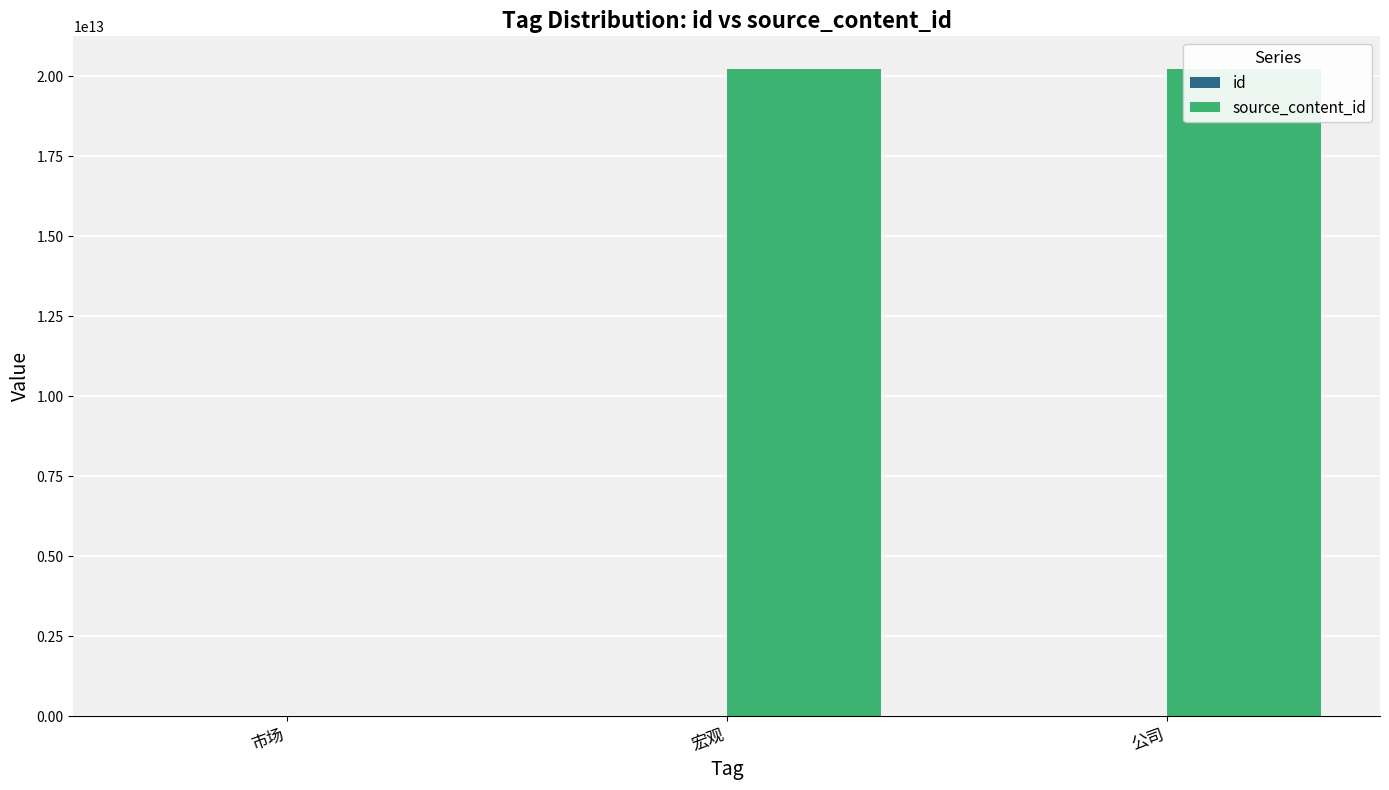

How many data points does each series have?

3